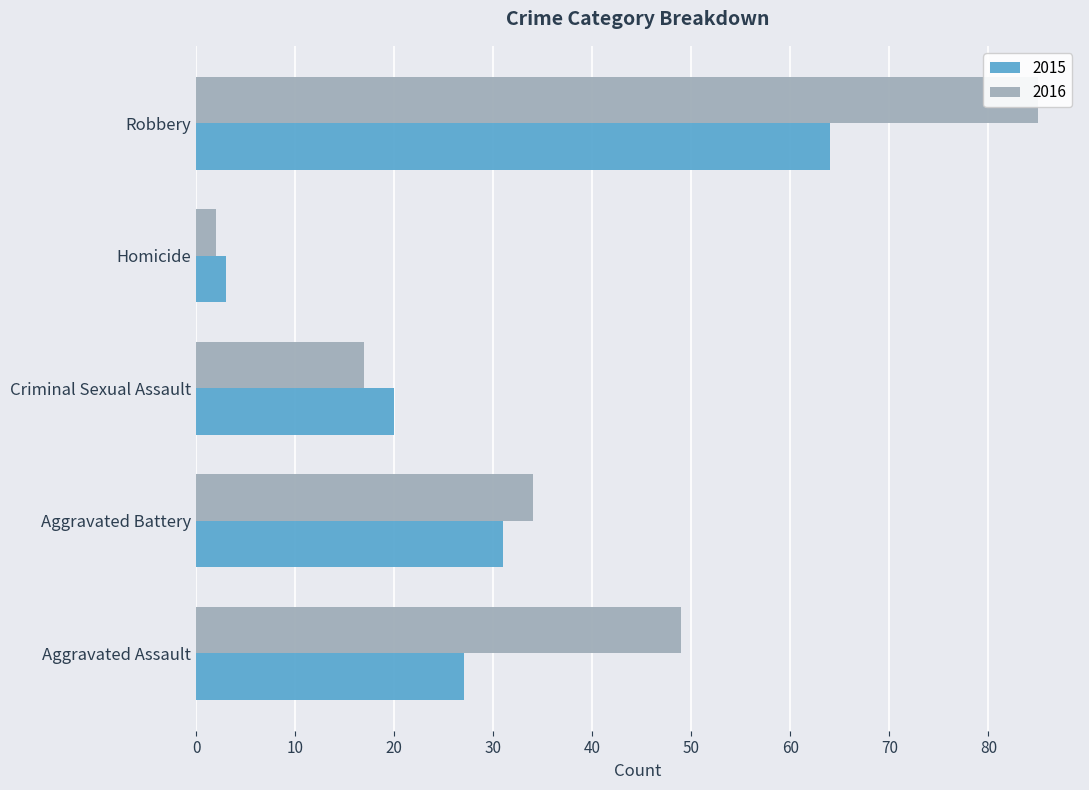

What value does the 2016 series have at Robbery, to the nearest 10?

80